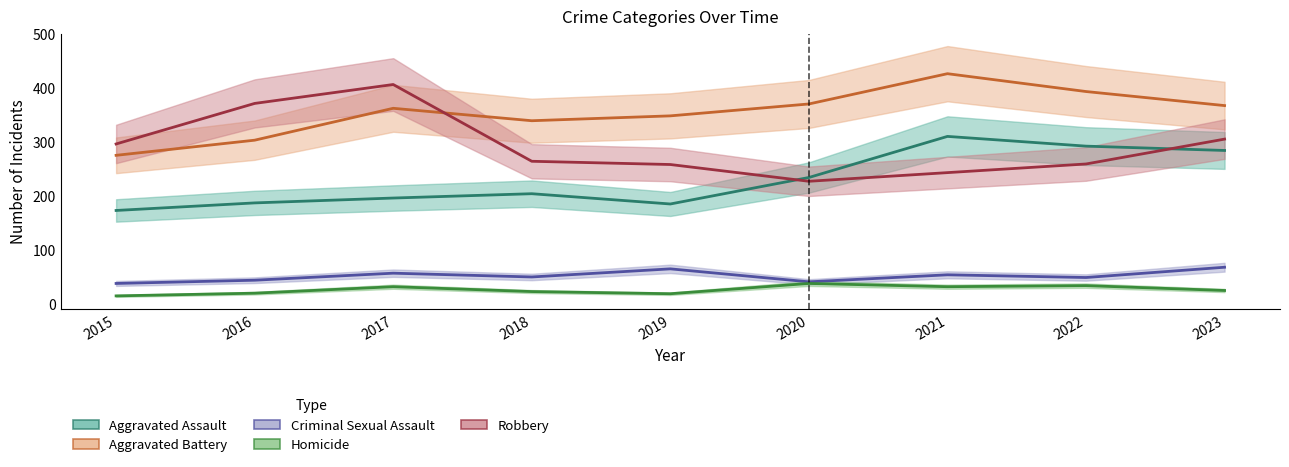

How many categories are shown in the chart?

9